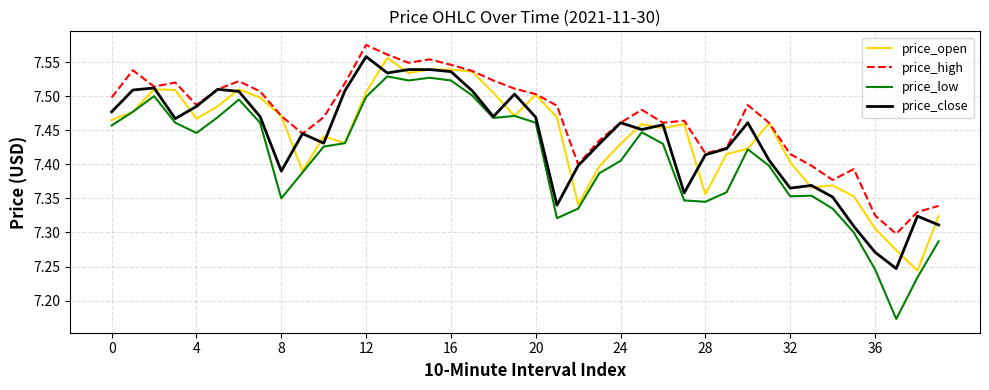

True or false: price_high and price_low cross at least once.

False